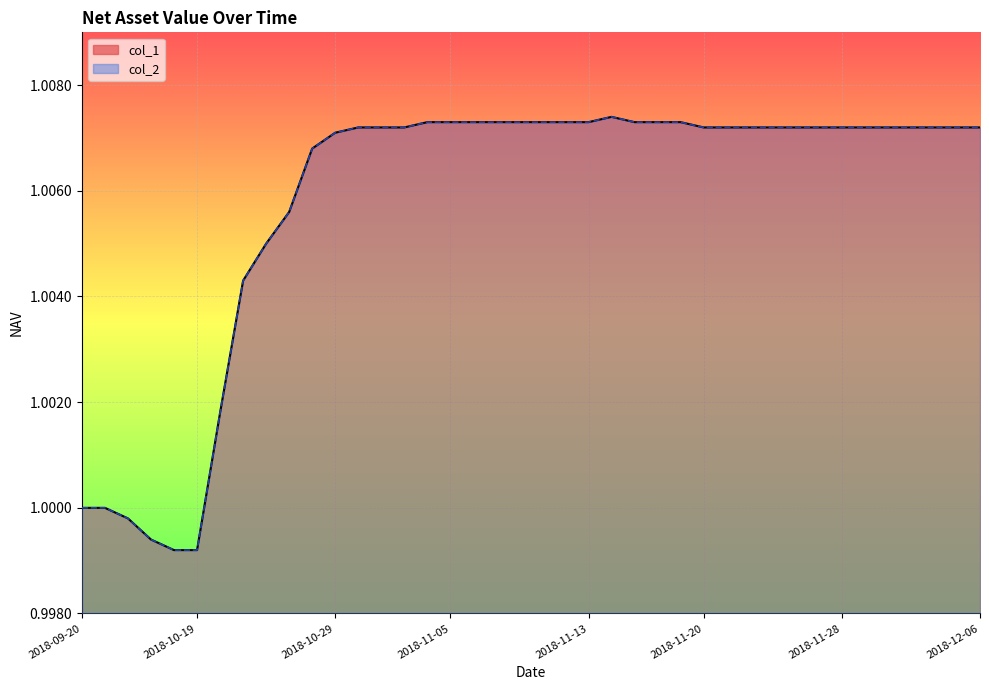

Rank the series at 2018-11-20 from lowest to highest value.

col_1, col_2